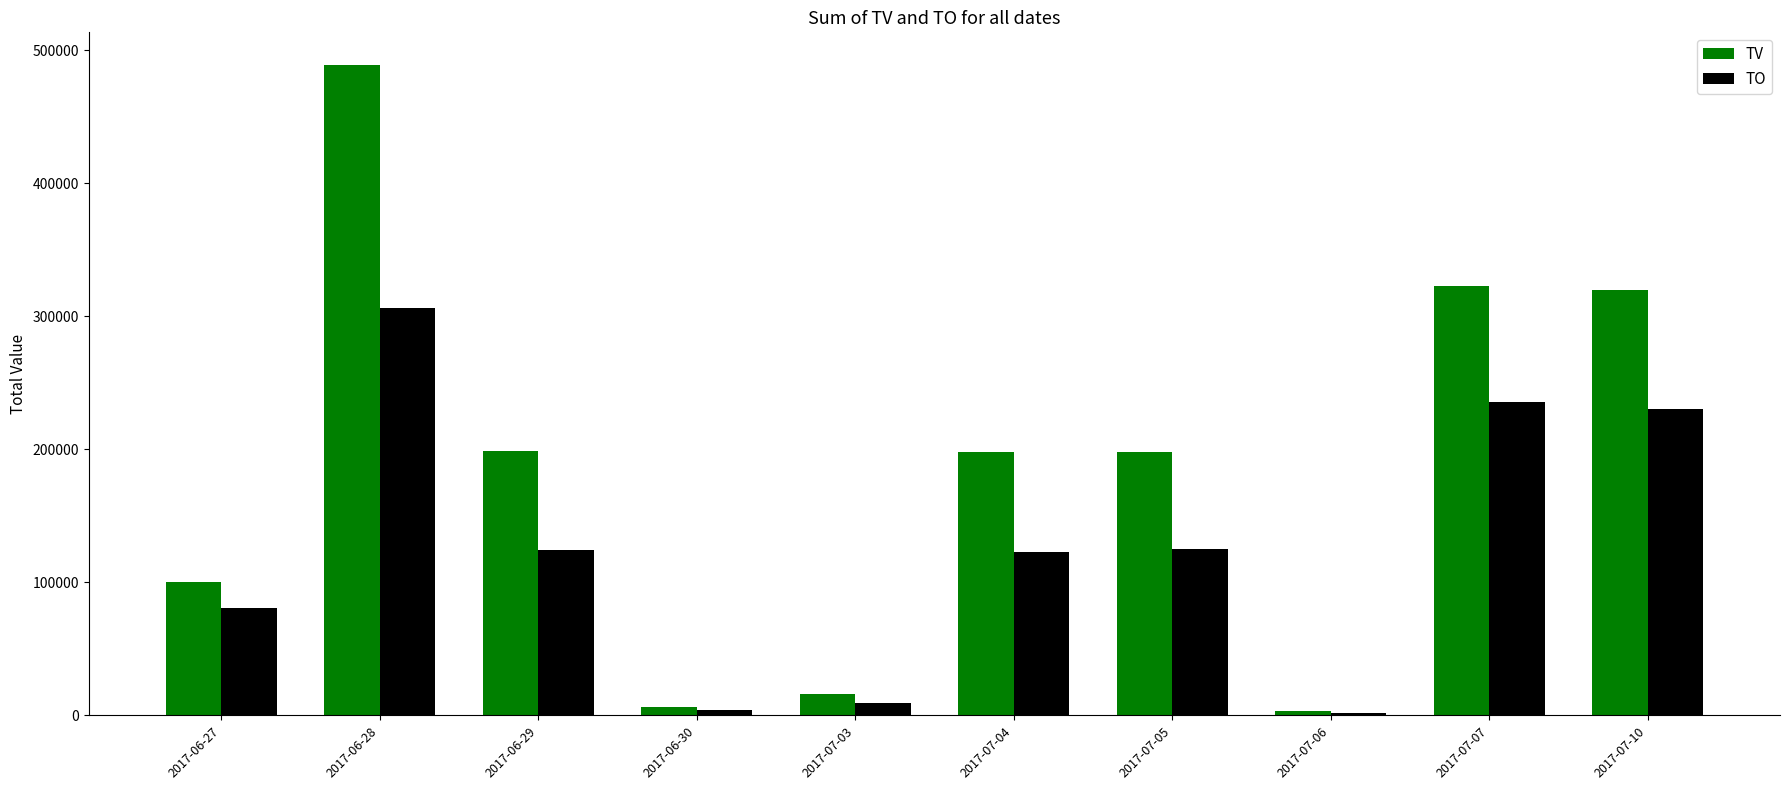

Is the value of TO at 2017-07-10 greater than the value of TV at 2017-07-10?

No